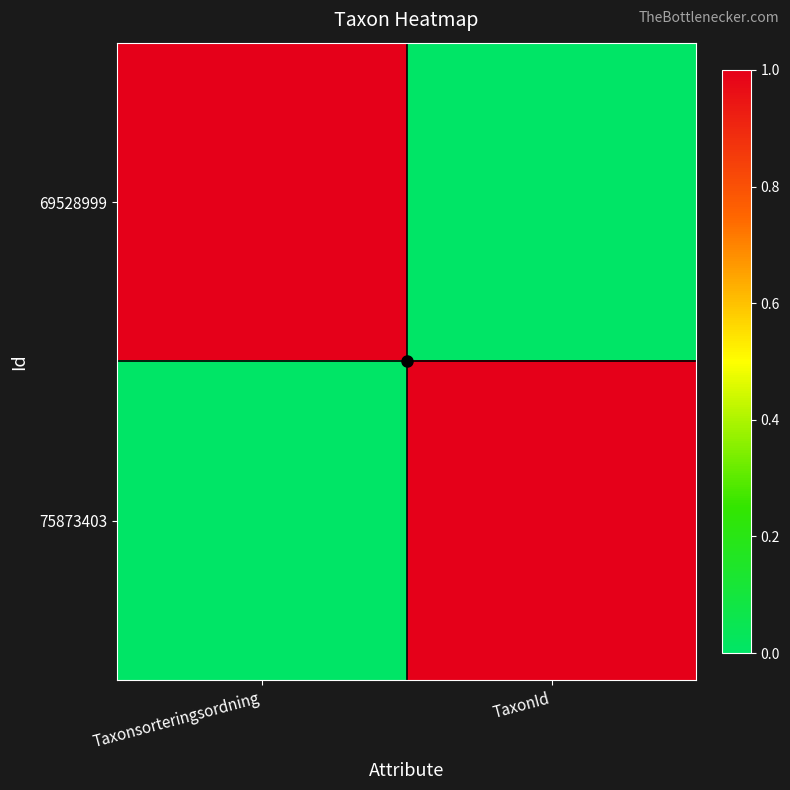

At how many categories does at least one series exceed 0?

2